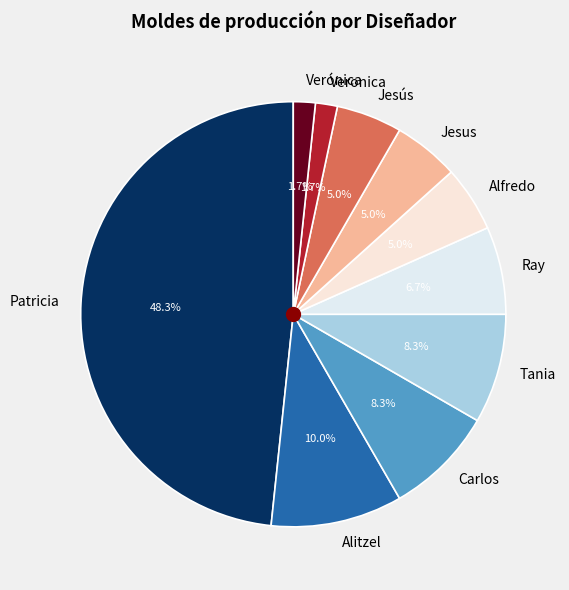

Does Veronica represent more than half of the total?

No